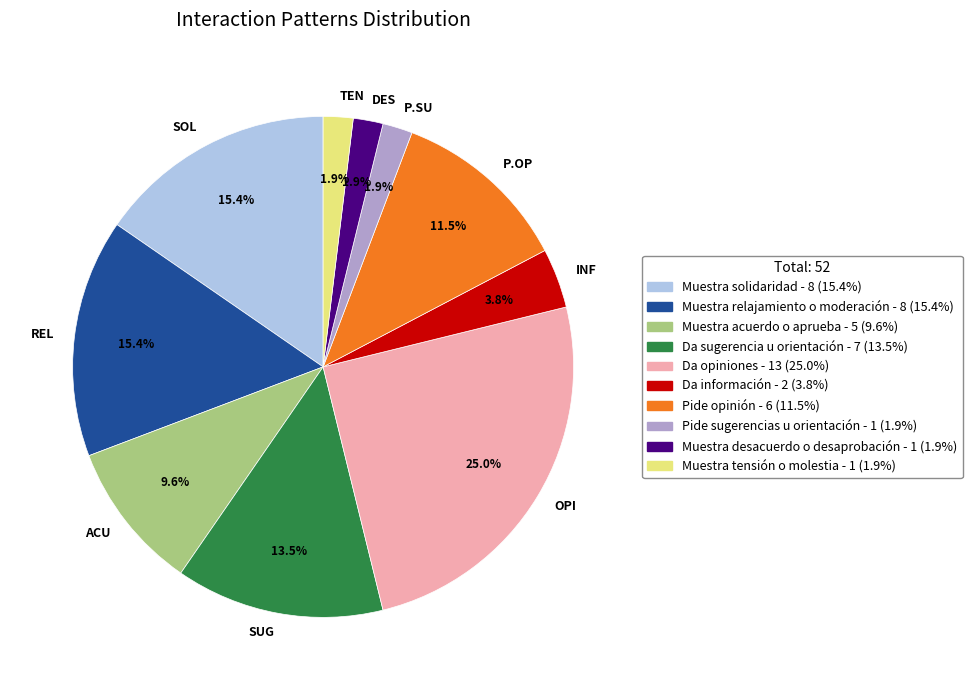

Is the sum of SOL and DES greater than half?

No